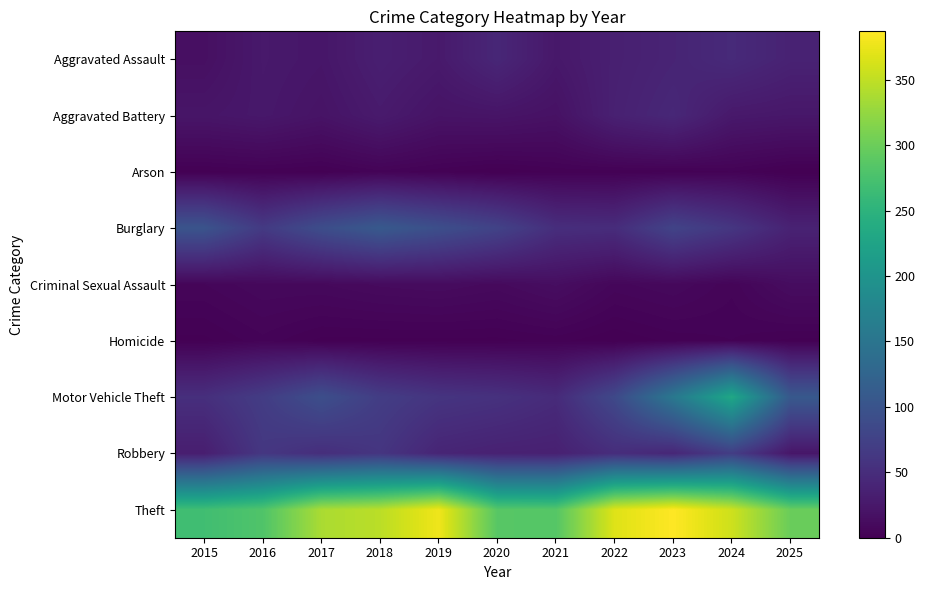

At how many categories does at least one series exceed 312?

6